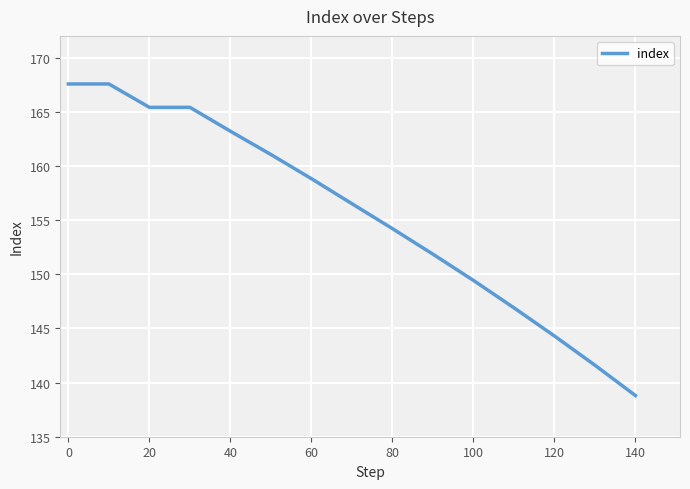

What is the difference between the maximum and minimum values?

28.8